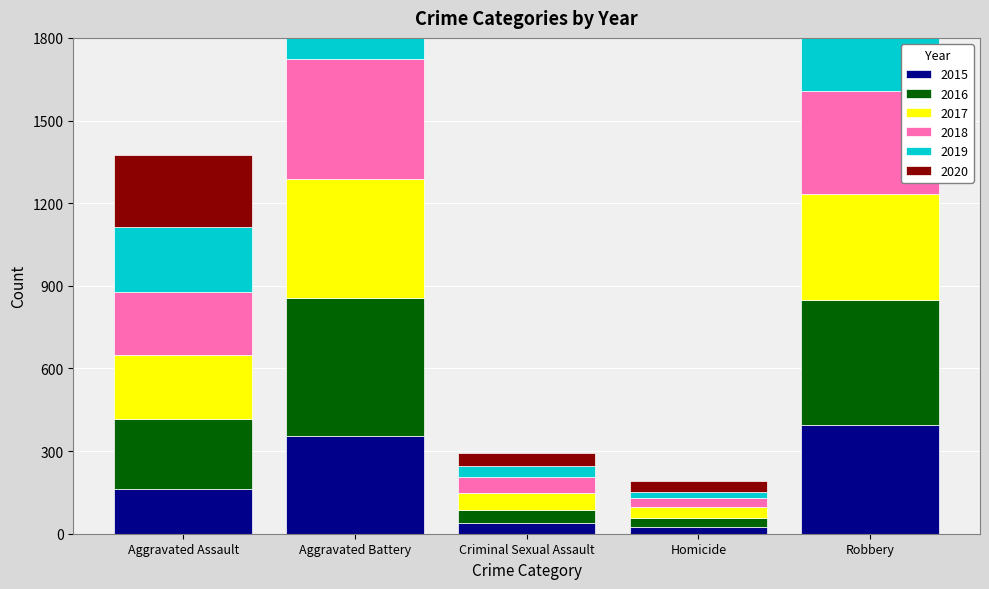

Rank the series at Aggravated Assault from highest to lowest value.

2020, 2016, 2019, 2018, 2017, 2015